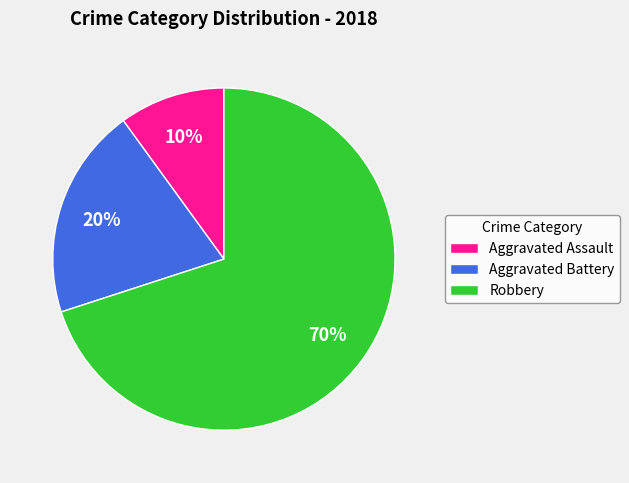

To the nearest percent, what is the combined percentage of Aggravated Assault and Aggravated Battery?

30%